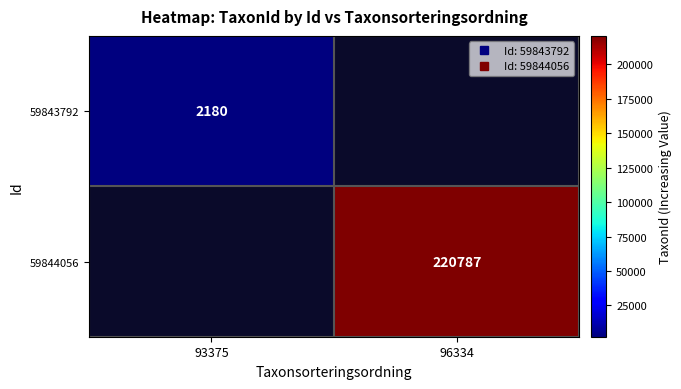

What is the approximate value of 59844056 at 96334?

220787.0